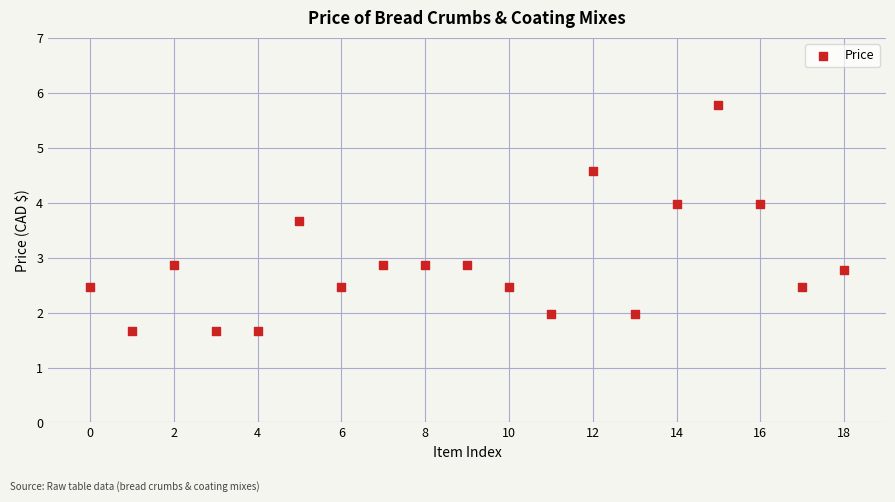

Count the number of points in this scatter plot.

19